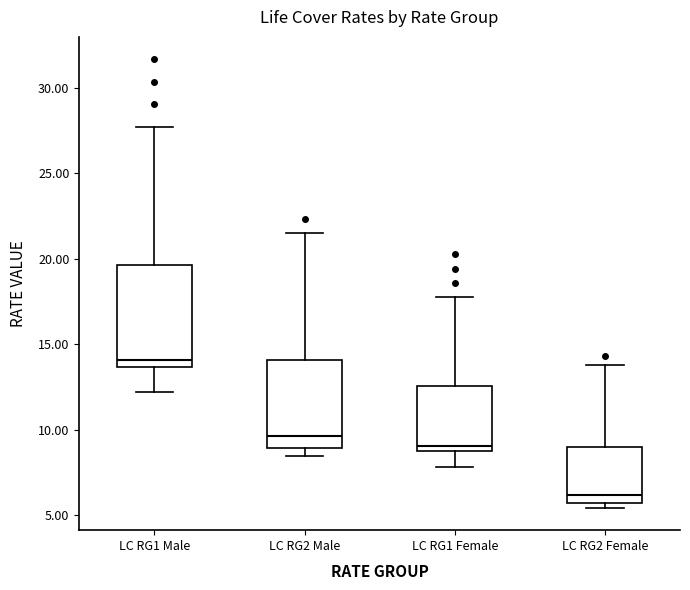

Which box is the tallest, from its lower edge to its upper edge?

LC RG1 Male